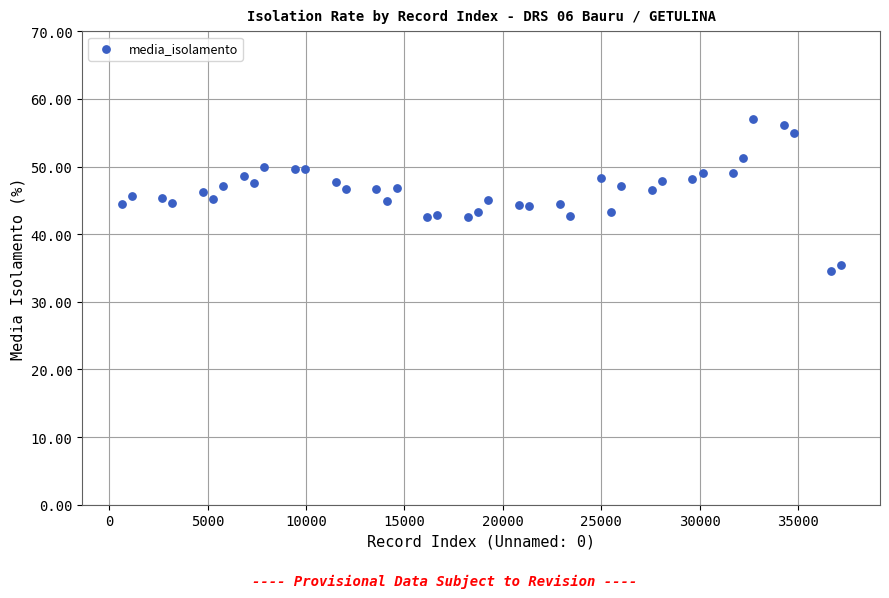

What is the range of X values (max minus min)?

36546.0